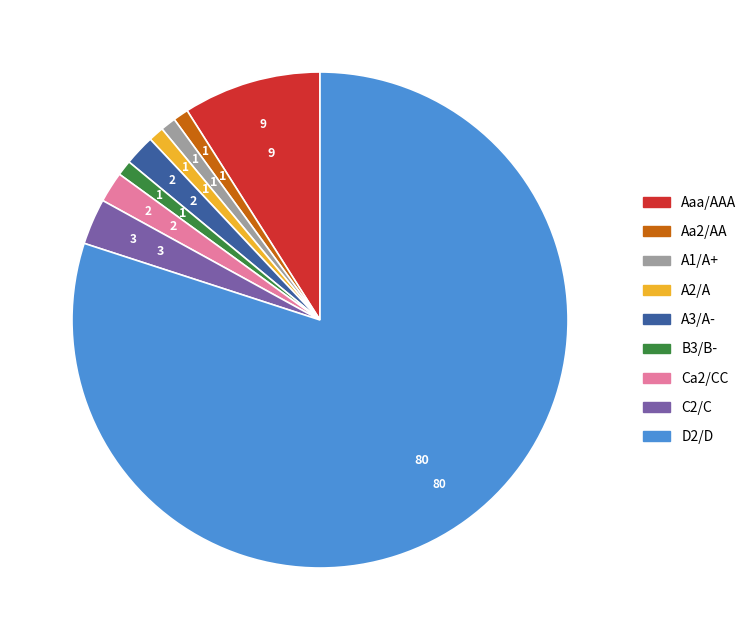

How many slices are in this pie chart?

9